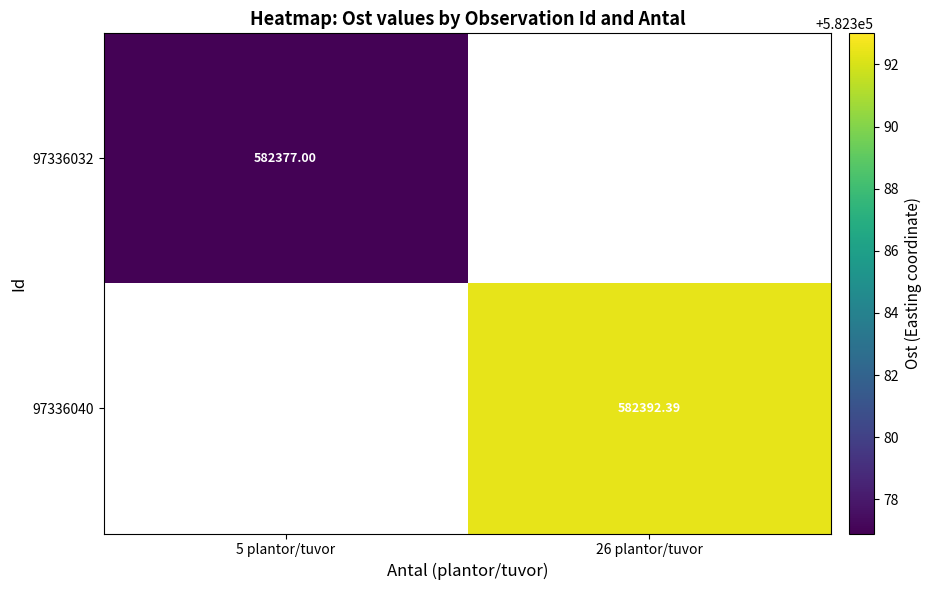

Count the number of data series in this chart.

2